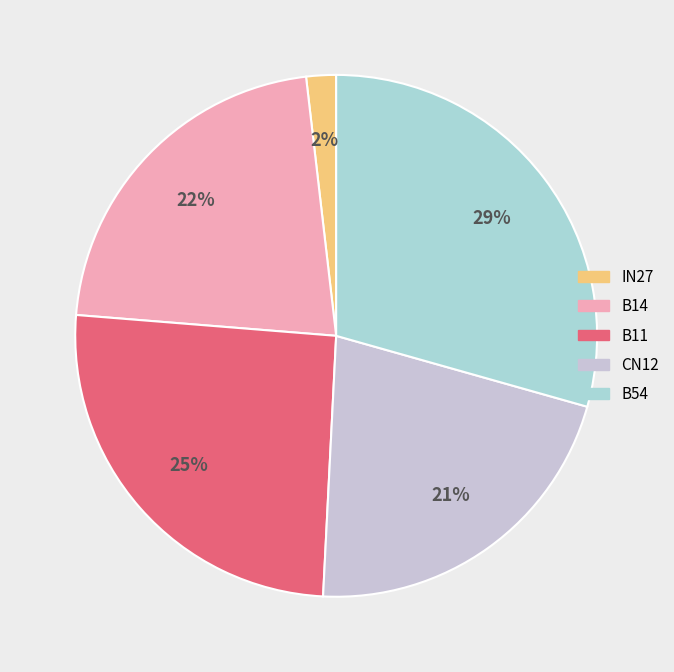

How many segments does this pie chart have?

5